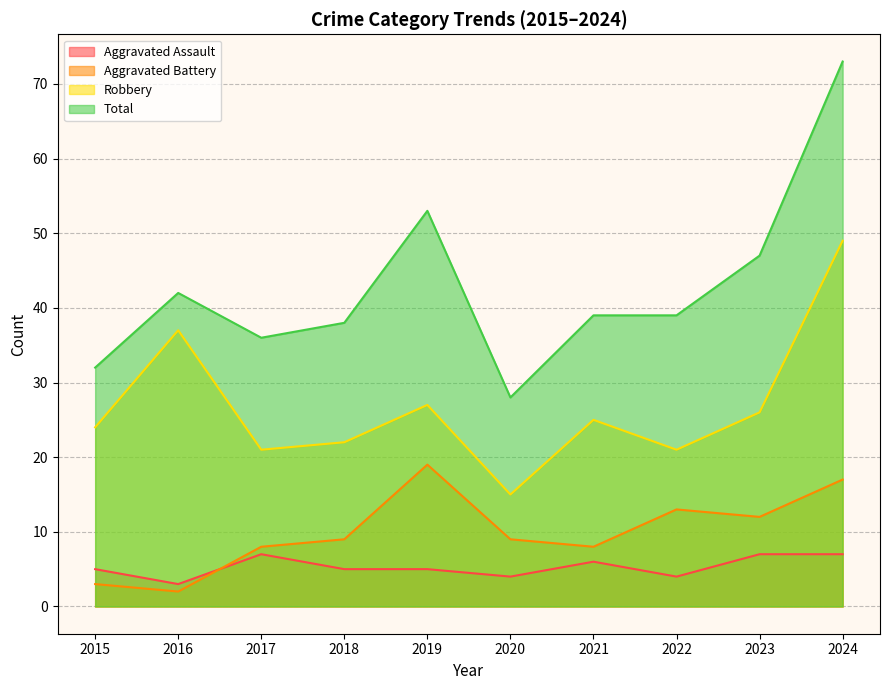

Is it true that Robbery equals 25 at 2021?

True